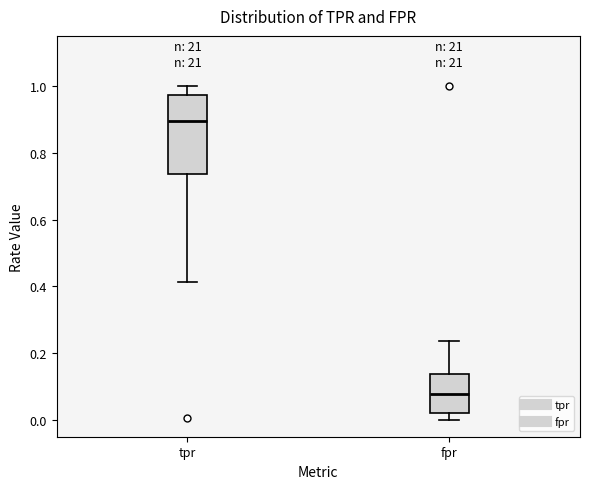

Reading left to right, read every box against the y-axis: the position of its median line, the range the box covers, and the ends of its whiskers. The values are not printed on the chart, so give them approximately, as read against the axis.

tpr: median 0.90, box 0.74 to 0.98, whiskers 0.42 to 1.00
fpr: median 0.08, box 0.02 to 0.14, whiskers 0.00 to 0.24